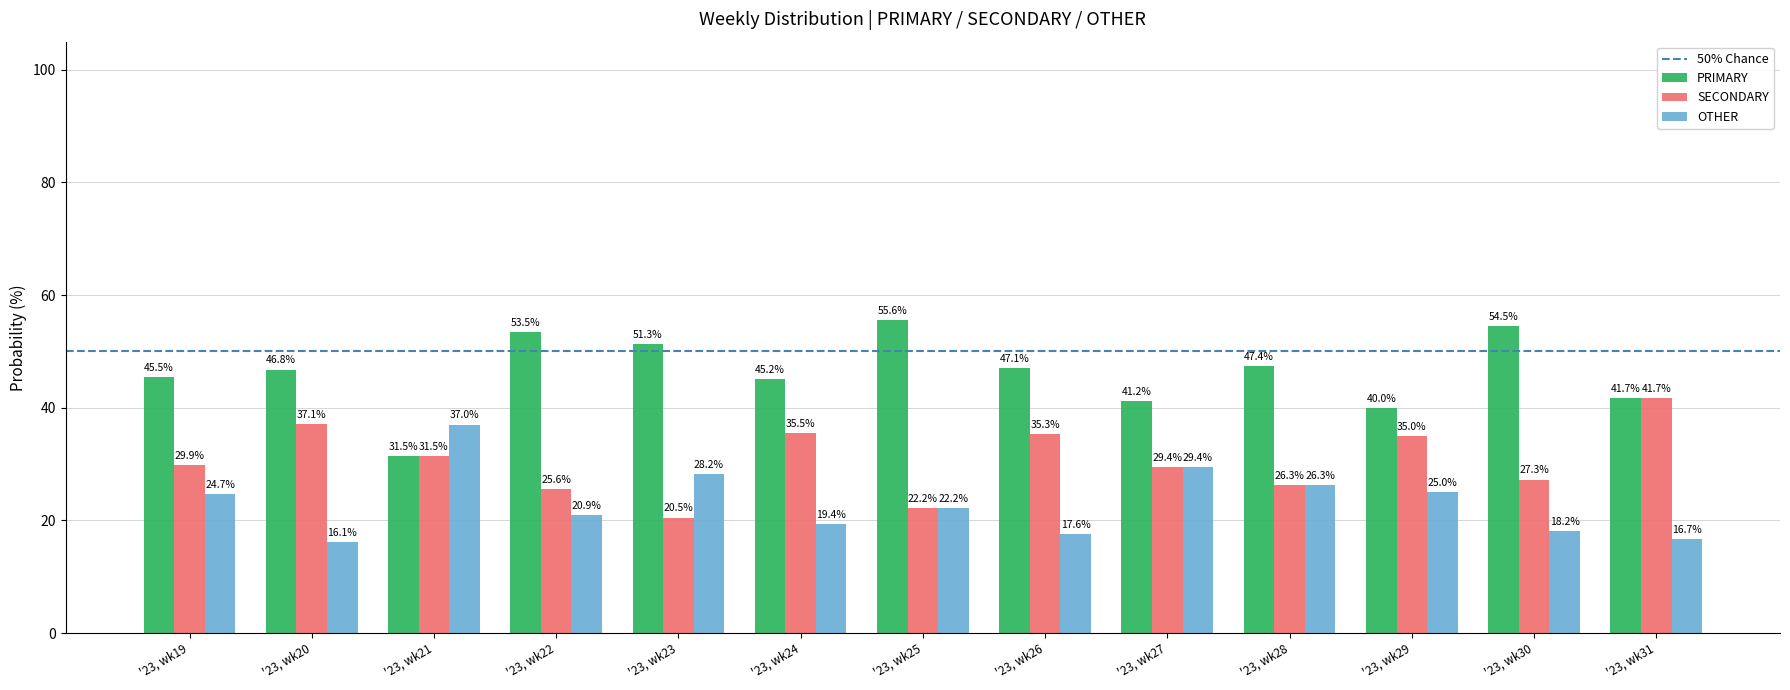

How many groups of bars are there?

13